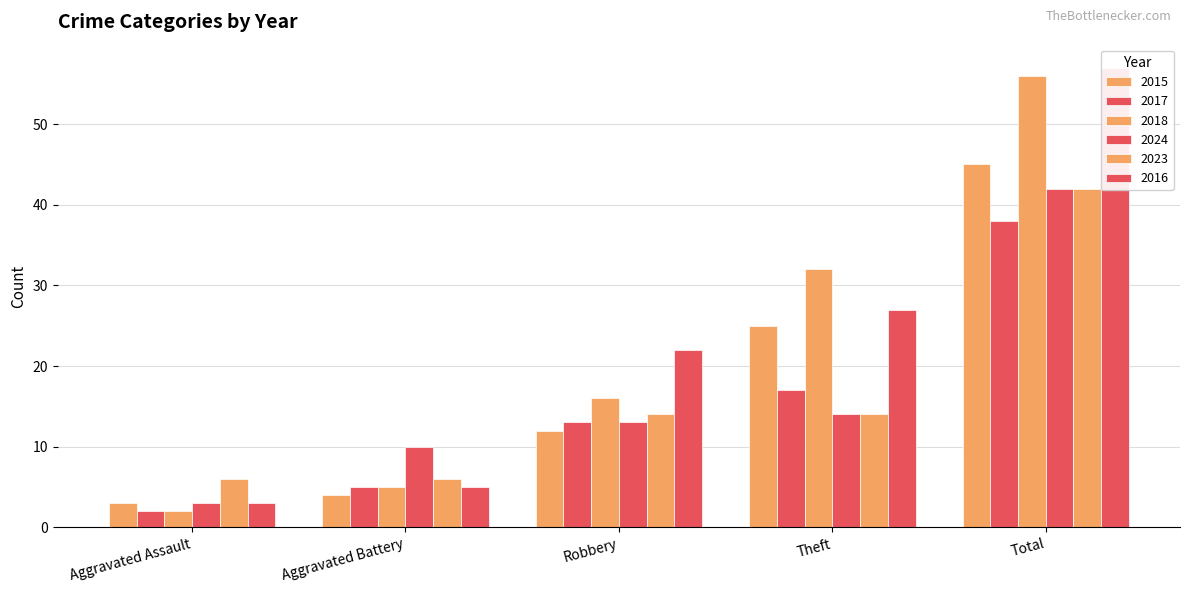

Which series has the widest spread of values?

2018